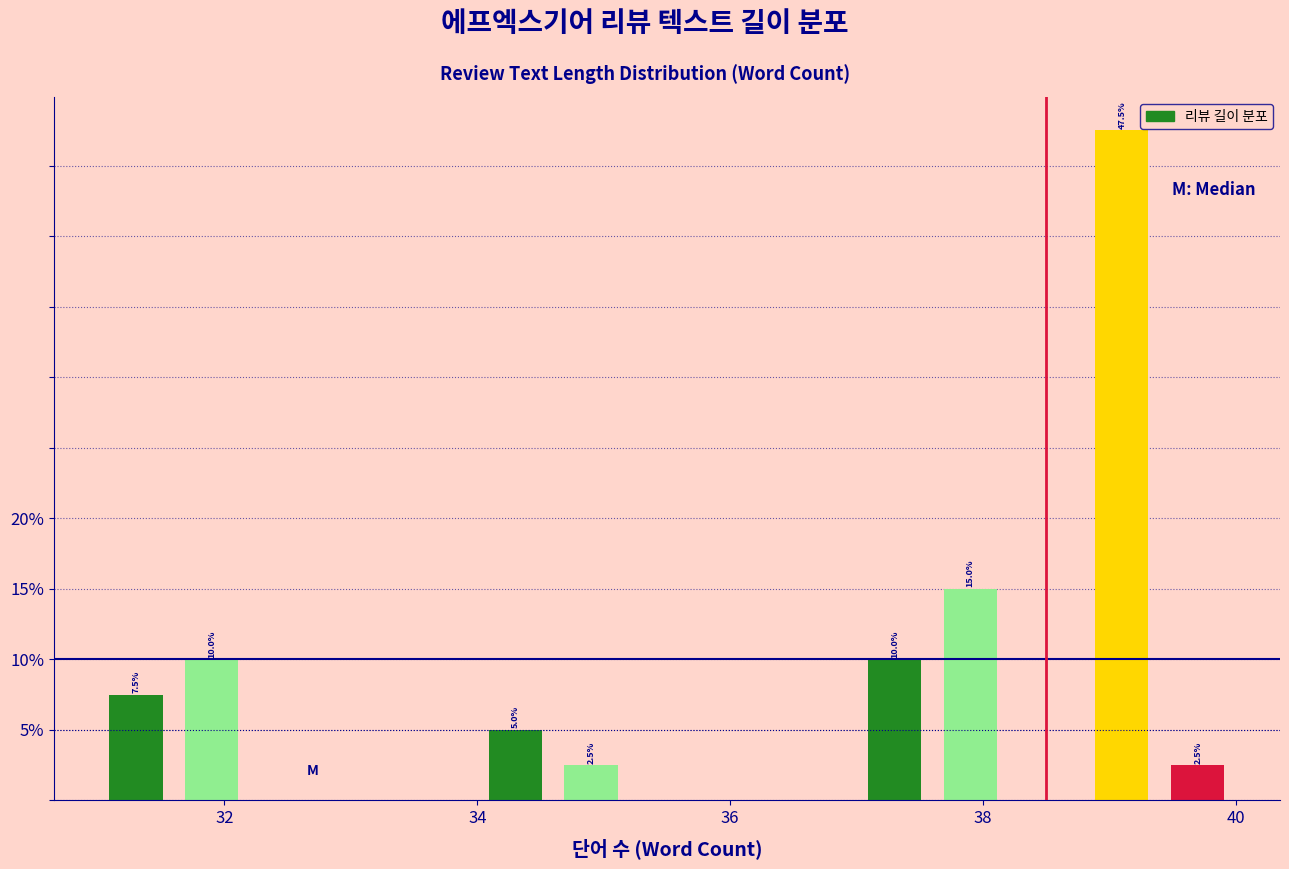

Read against the x-axis, roughly where is the centre of the tallest bar?

39.2